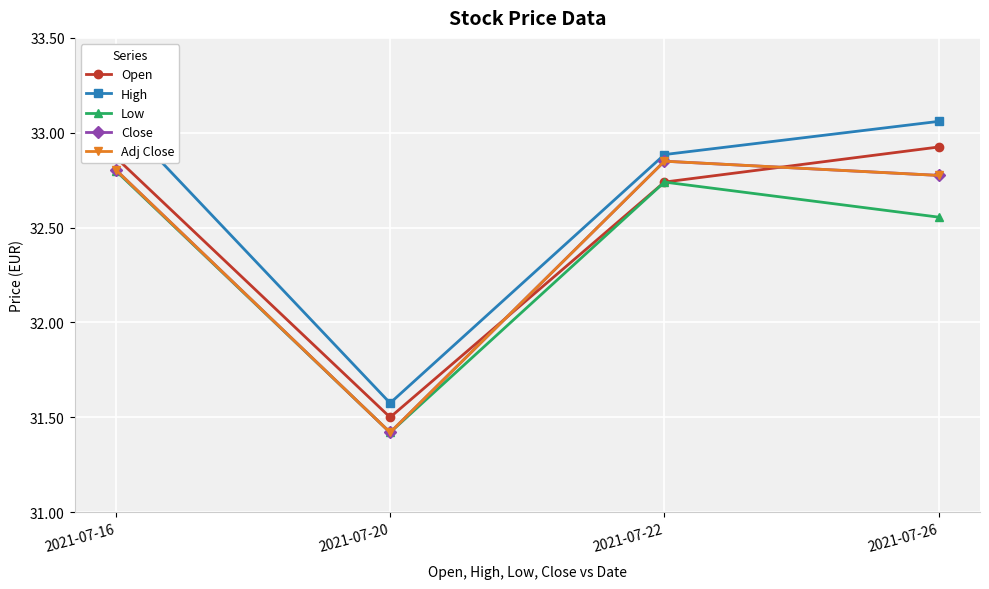

What is the sum of the Open values at 2021-07-20 and 2021-07-22?

64.2